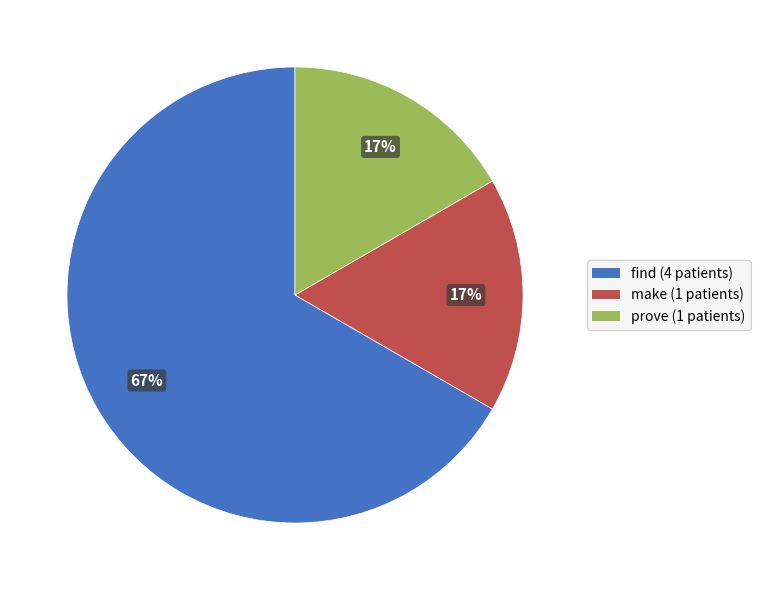

True or false: find accounts for 67% of the total.

True